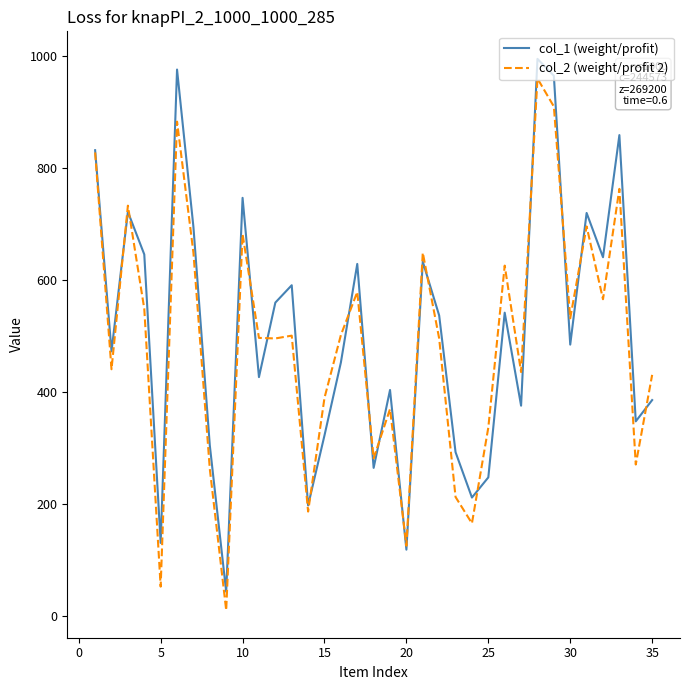

Which series has the widest spread of values?

col_1 (weight/profit)